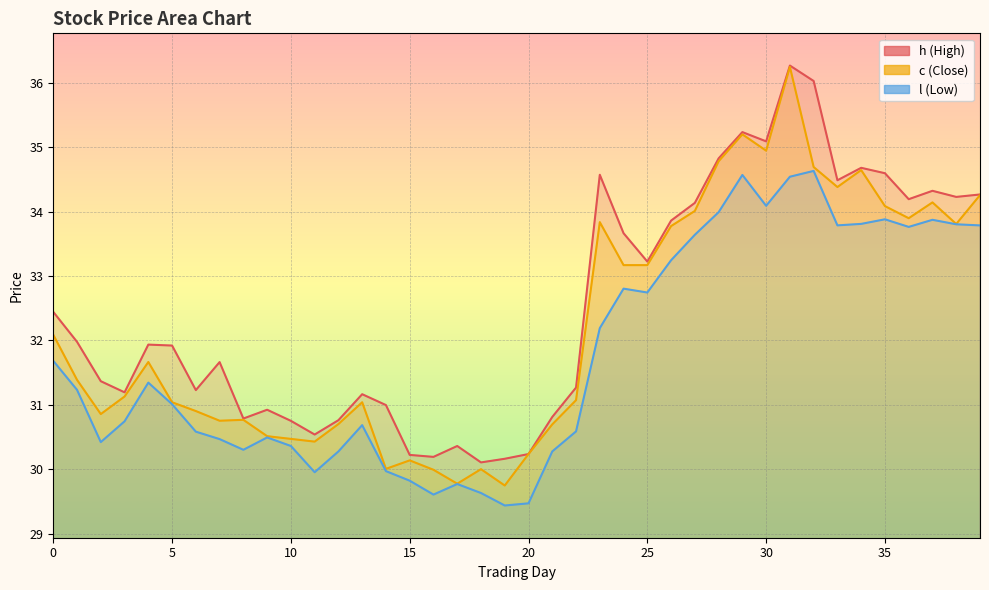

Which series changed the most between 14 and 30?

c